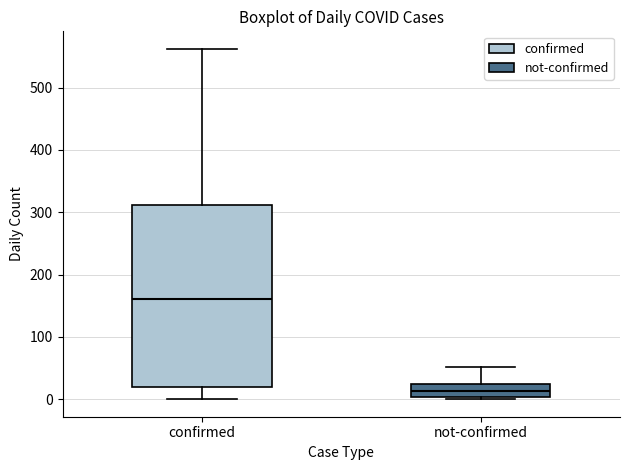

Where is the upper edge of the box for not-confirmed on the y-axis? The values are not printed on the chart, so give them approximately, as read against the axis.

20